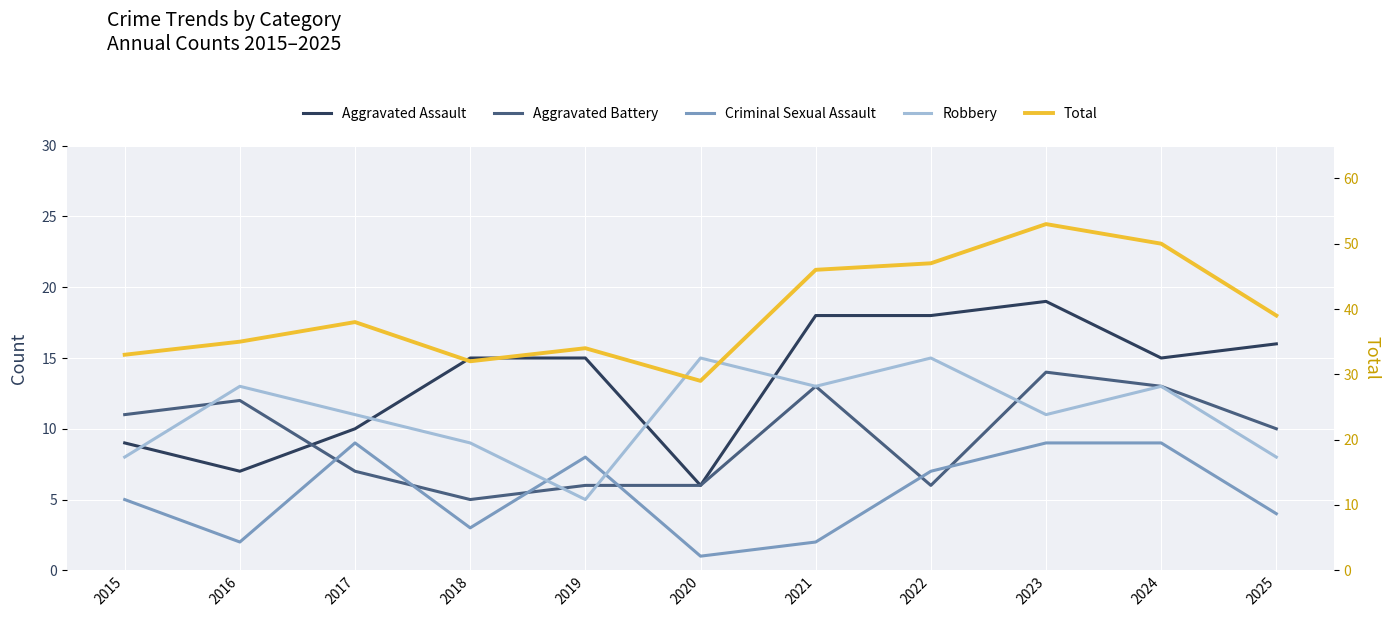

Where is Aggravated Assault nearest to the value 12?

2017